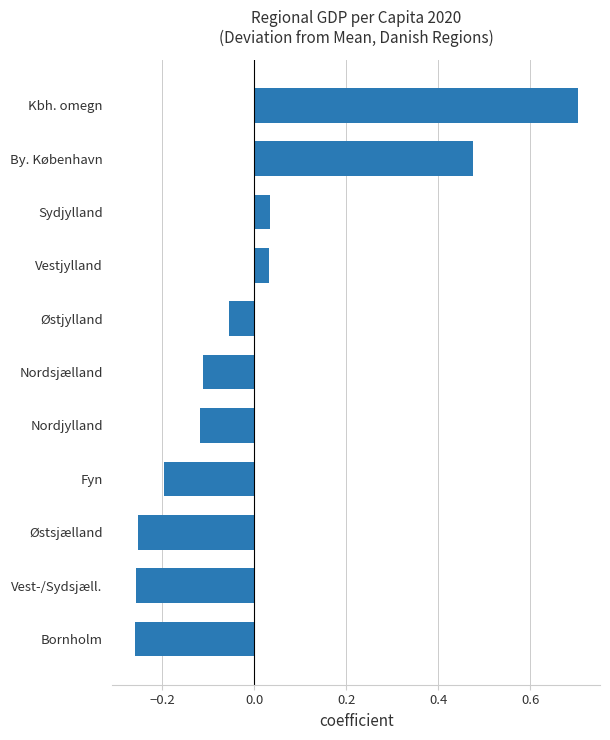

True or false: the data shows 0.2 at By. København.

False